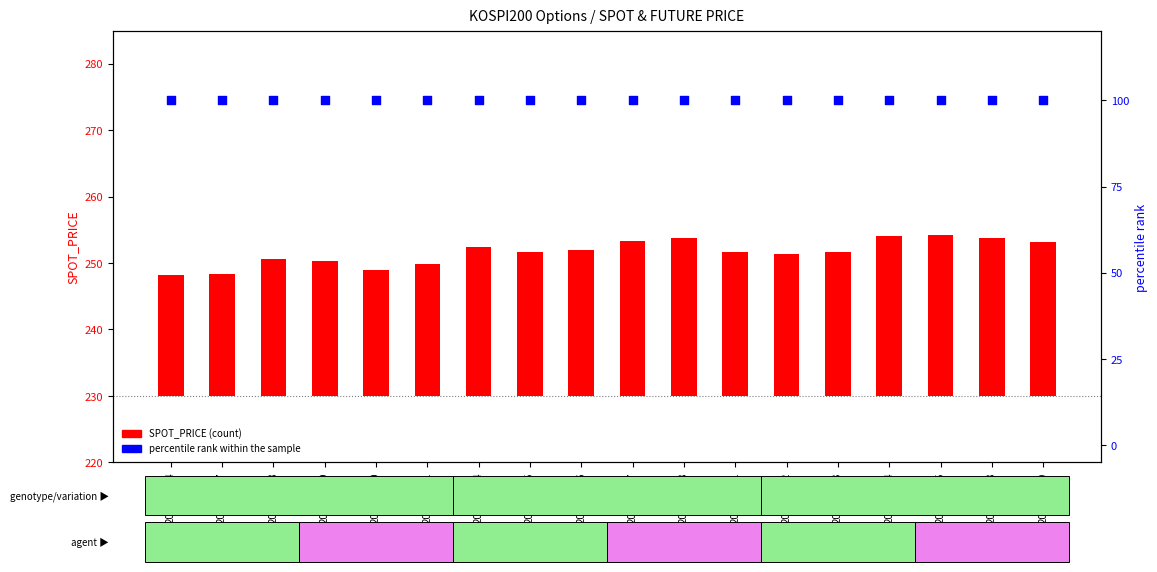

At how many categories does at least one series exceed 60?

18